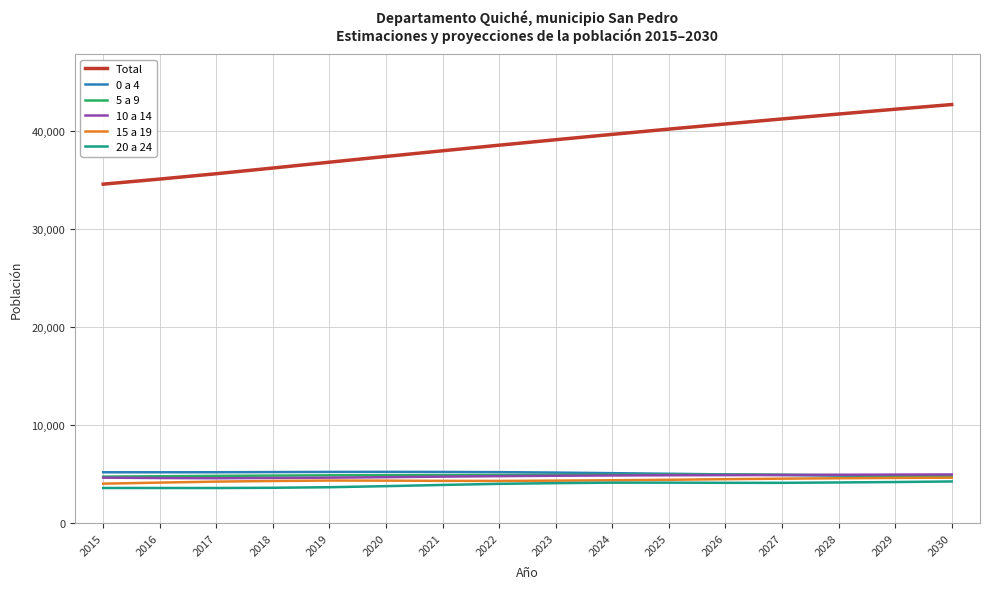

What is the smallest value displayed?

3597